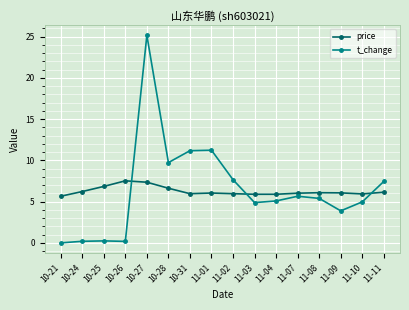

The price series shows 5.7 at 10-21. True or false?

True